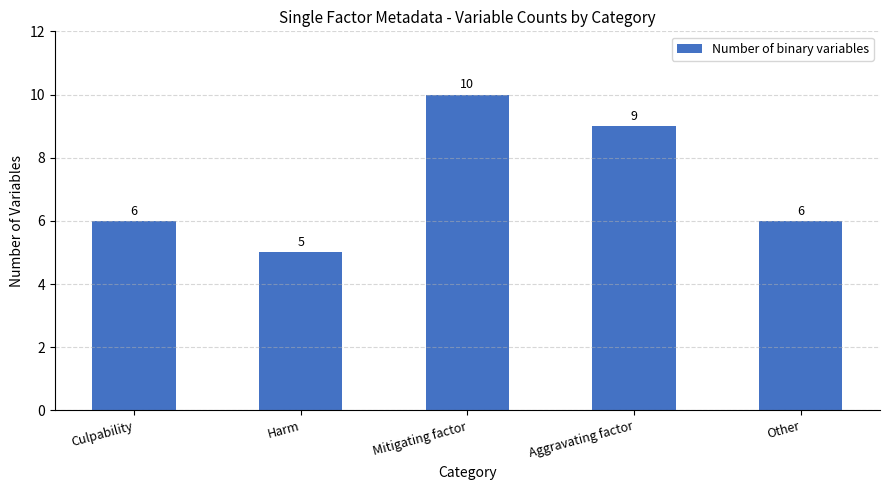

What is the sum of the values at Harm and Culpability?

11